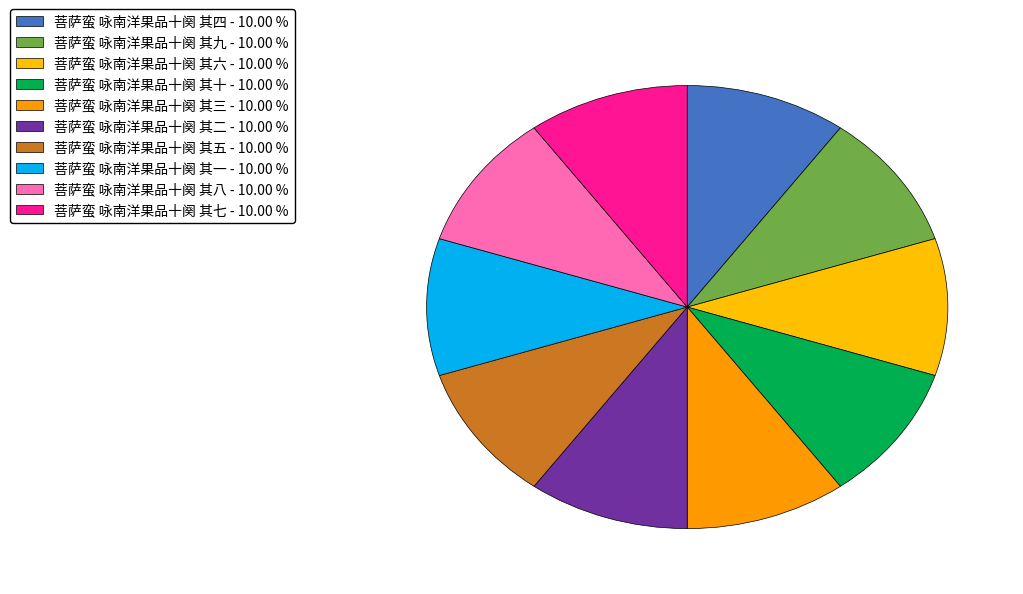

How much of the chart is everything except 菩萨蛮 咏南洋果品十阕 其二?

90.0%